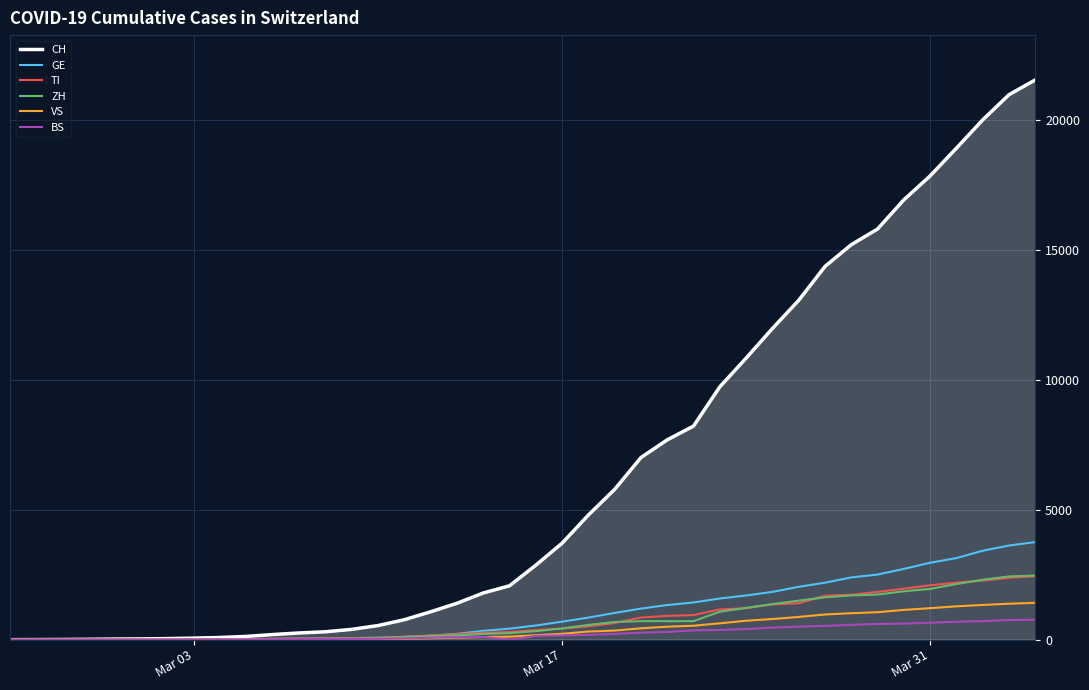

What is the highest value of the CH series?

21534